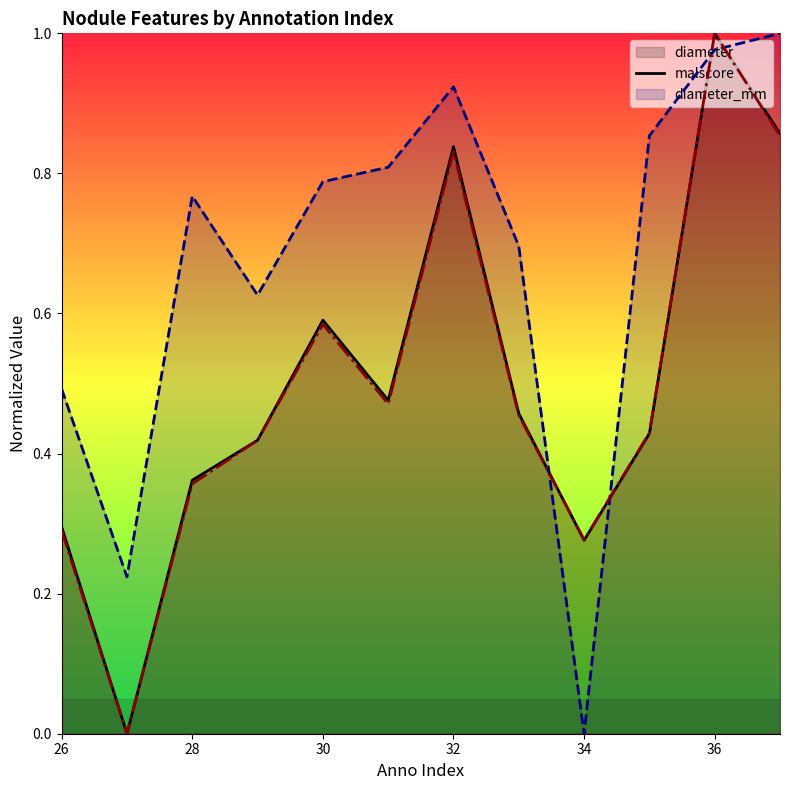

Rank the series at 36 from highest to lowest value.

malscore (line), diameter (line), diameter_mm (line)